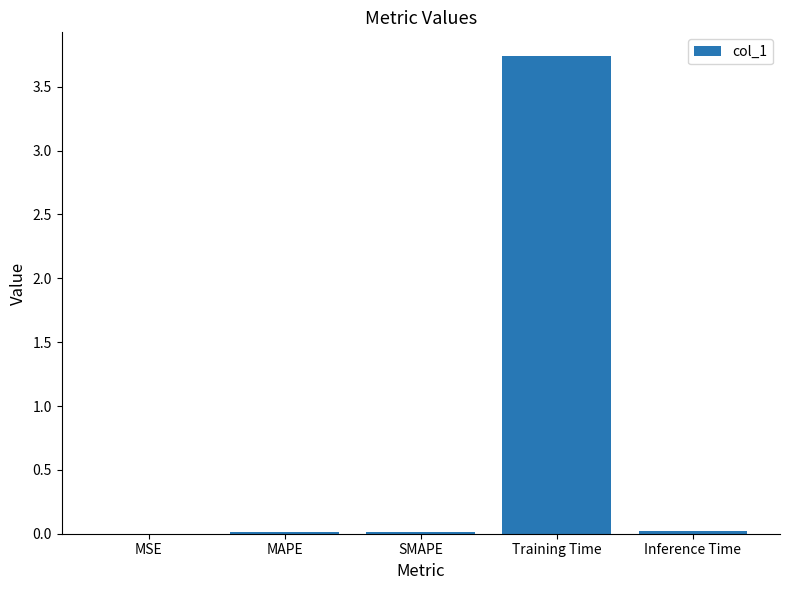

What is the change in value from MAPE to Training Time?

+3.7